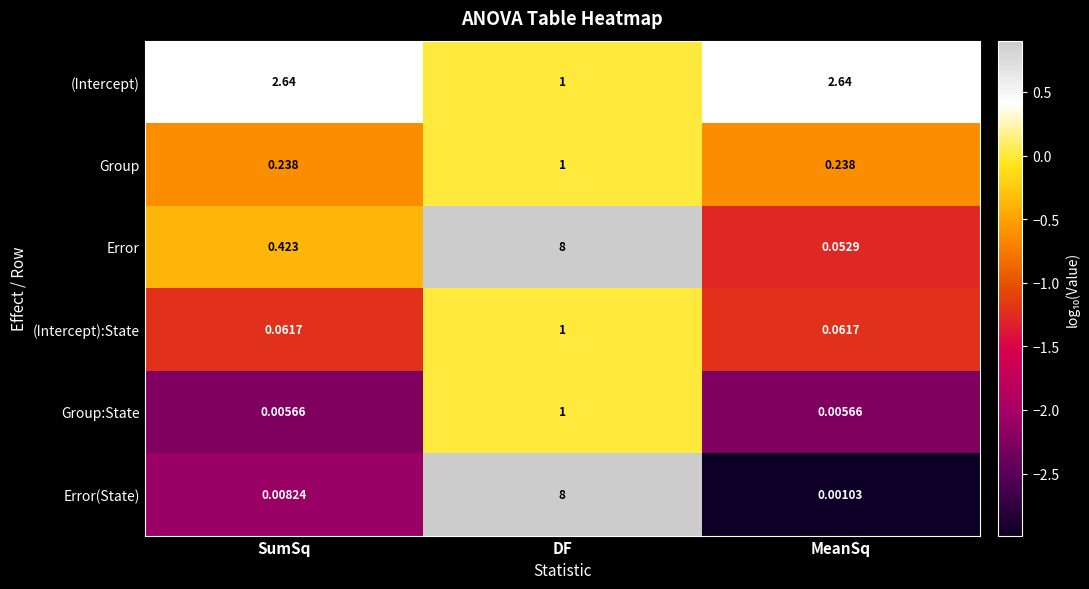

Which series has the largest range (max minus min)?

Error(State)